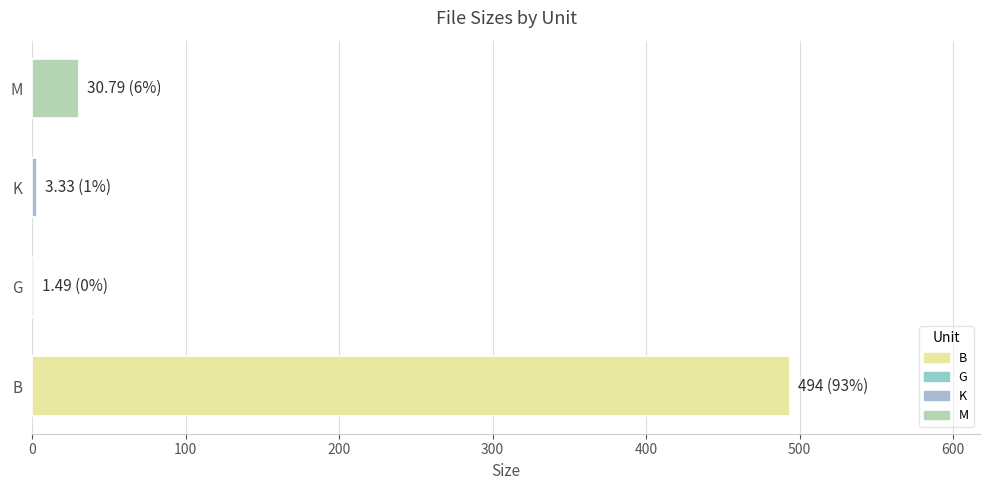

The value at M is 30.8. True or false?

True